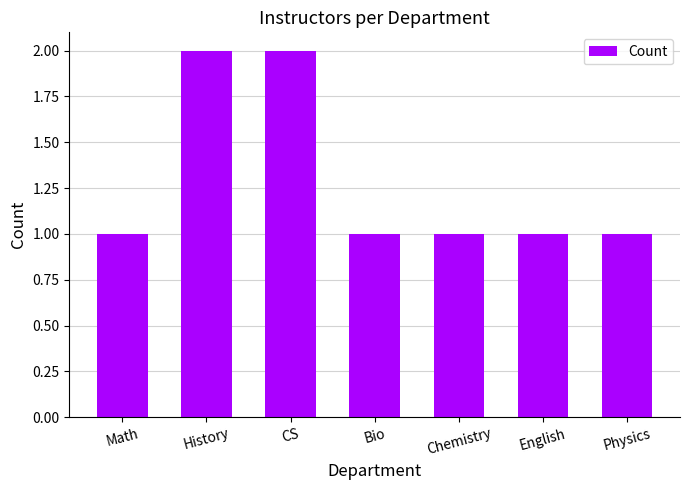

What is the value of the 4th bar from the left?

1